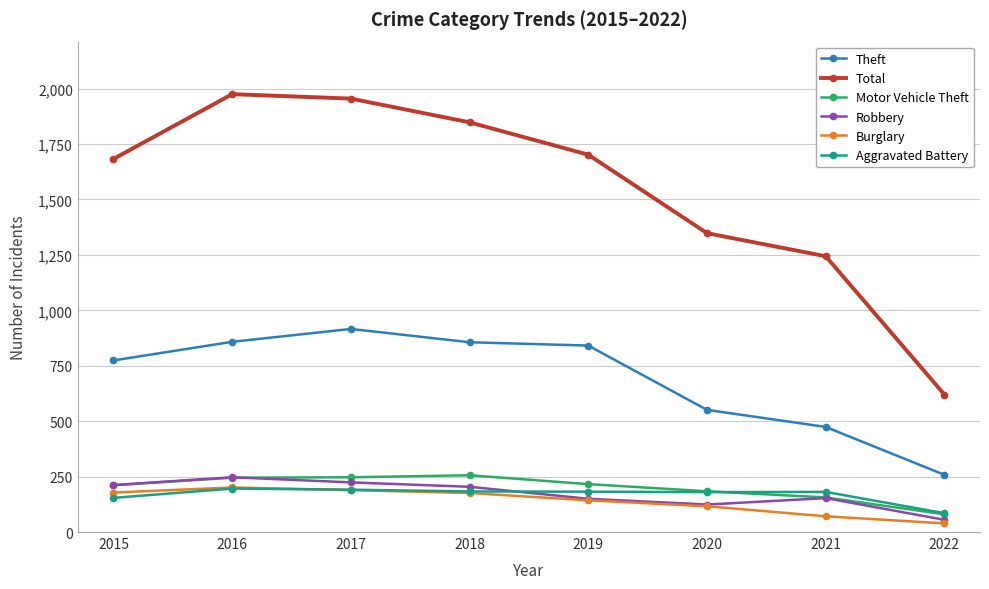

What is the difference between the maximum and minimum values in the Total series?

1355